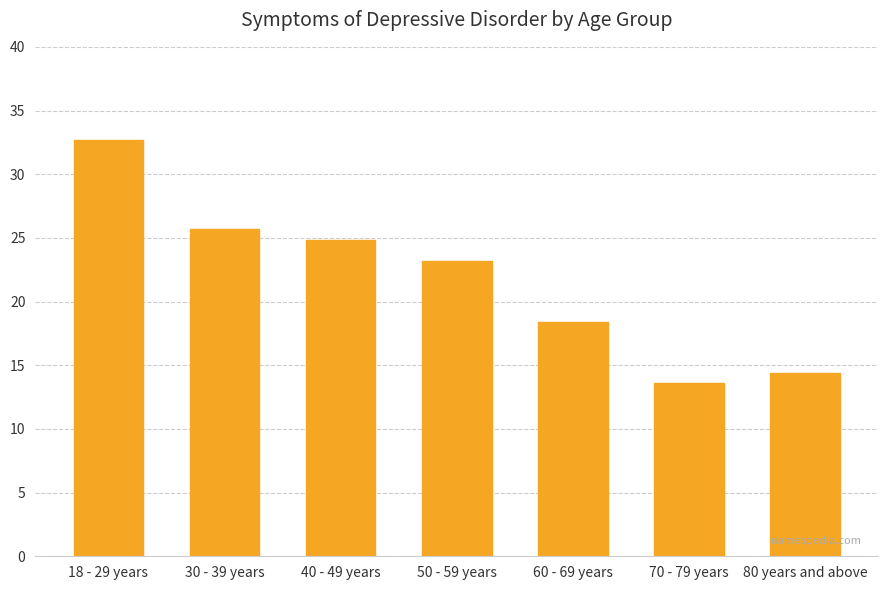

Rank the categories by value from lowest to highest.

70 - 79 years, 80 years and above, 60 - 69 years, 50 - 59 years, 40 - 49 years, 30 - 39 years, 18 - 29 years